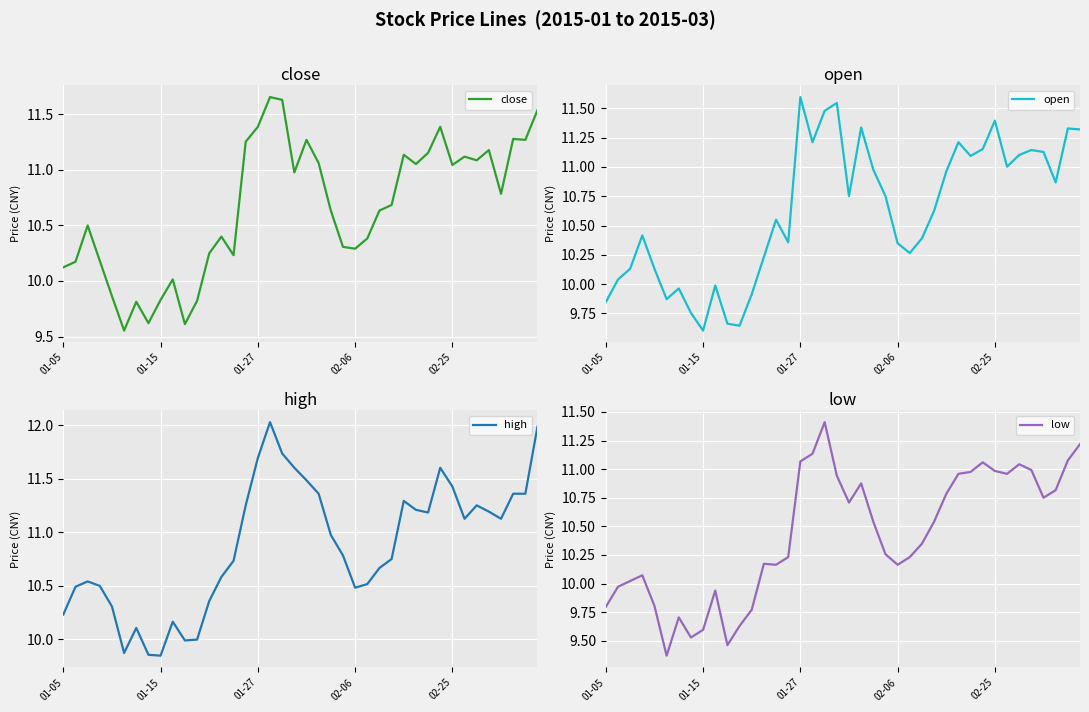

The high series shows 6.4 at 13. True or false?

False